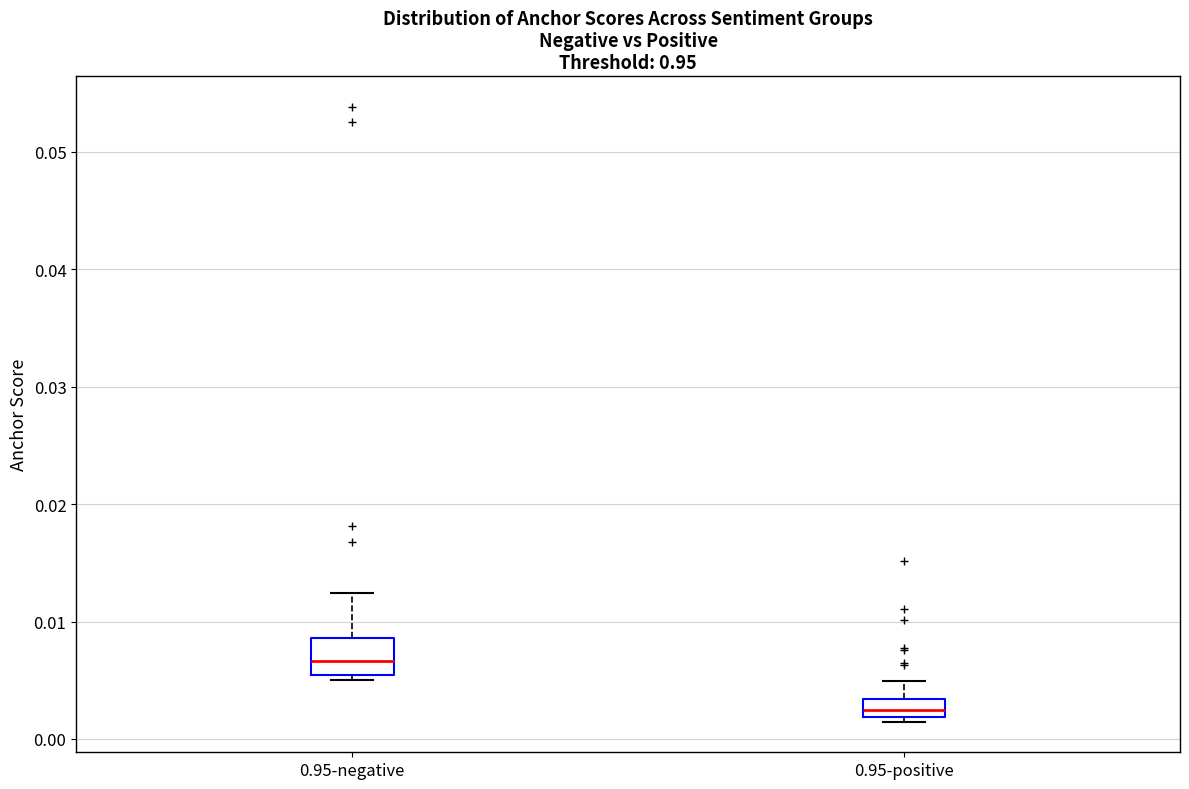

Reading left to right, transcribe this box plot: for each box, give where its median line is, the range the box spans, and where its two whiskers end, as read against the y-axis. The values are not printed on the chart, so give them approximately, as read against the axis.

0.95-negative: median 0.007, box 0.005 to 0.009, whiskers 0.005 (just below the box's lower edge) to 0.012
0.95-positive: median 0.002 (inside the box), box 0.002 to 0.003, whiskers 0.001 to 0.005